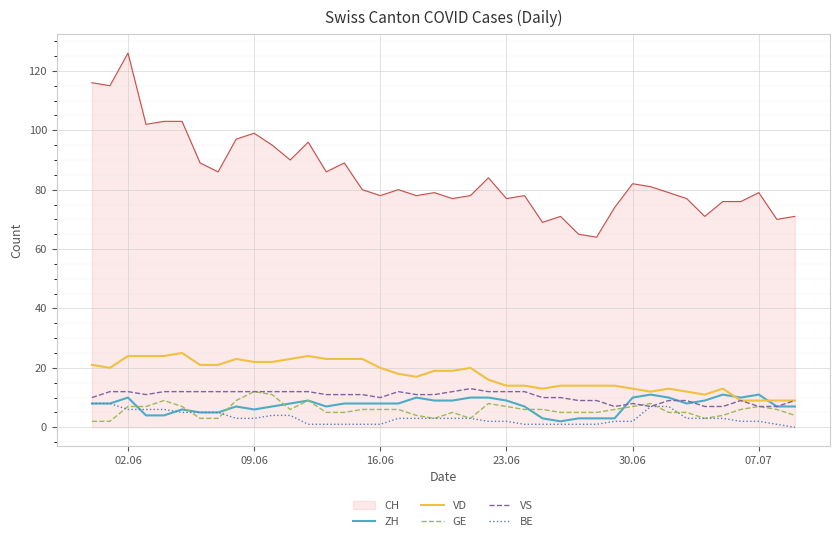

What is the lowest value of the VS series?

7